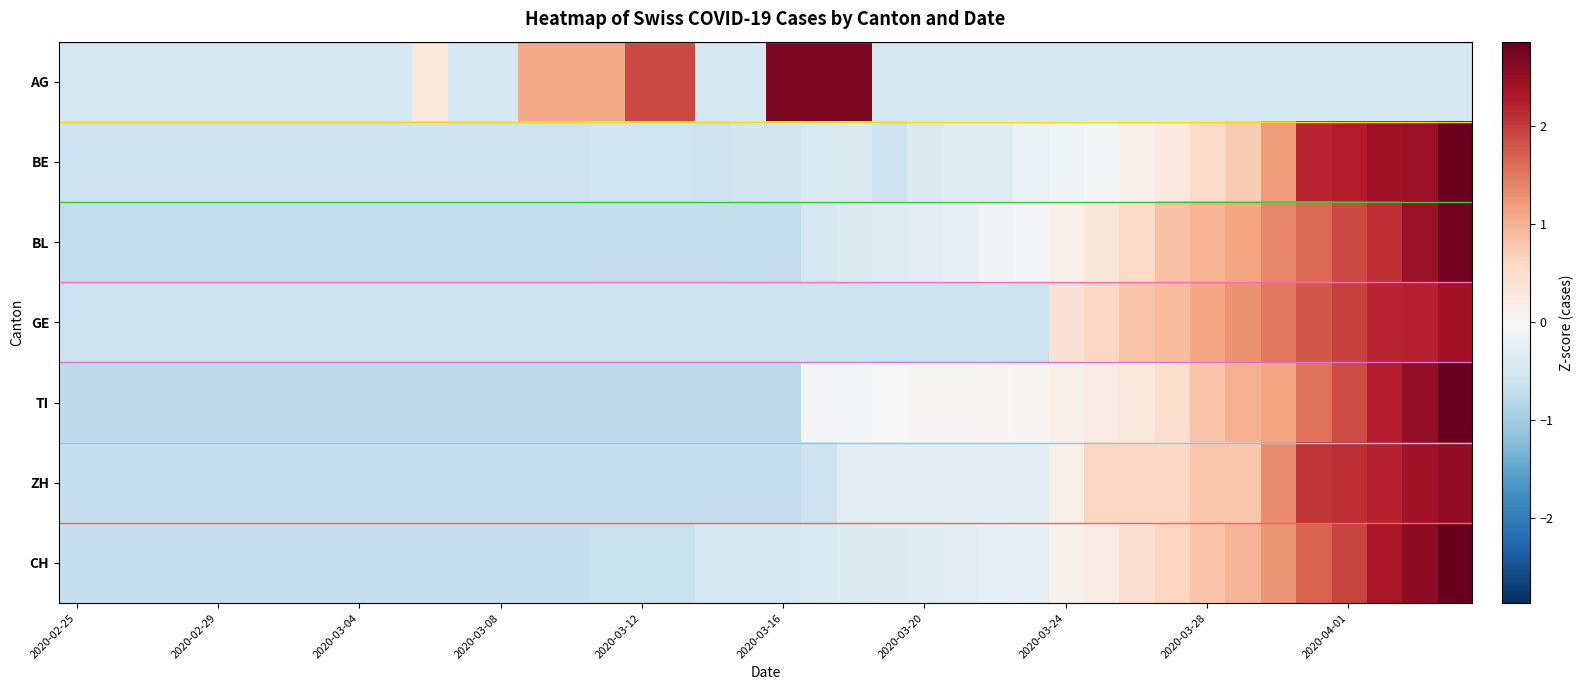

List the series in order of their peak value, highest first.

CH, TI, BE, BL, AG, ZH, GE